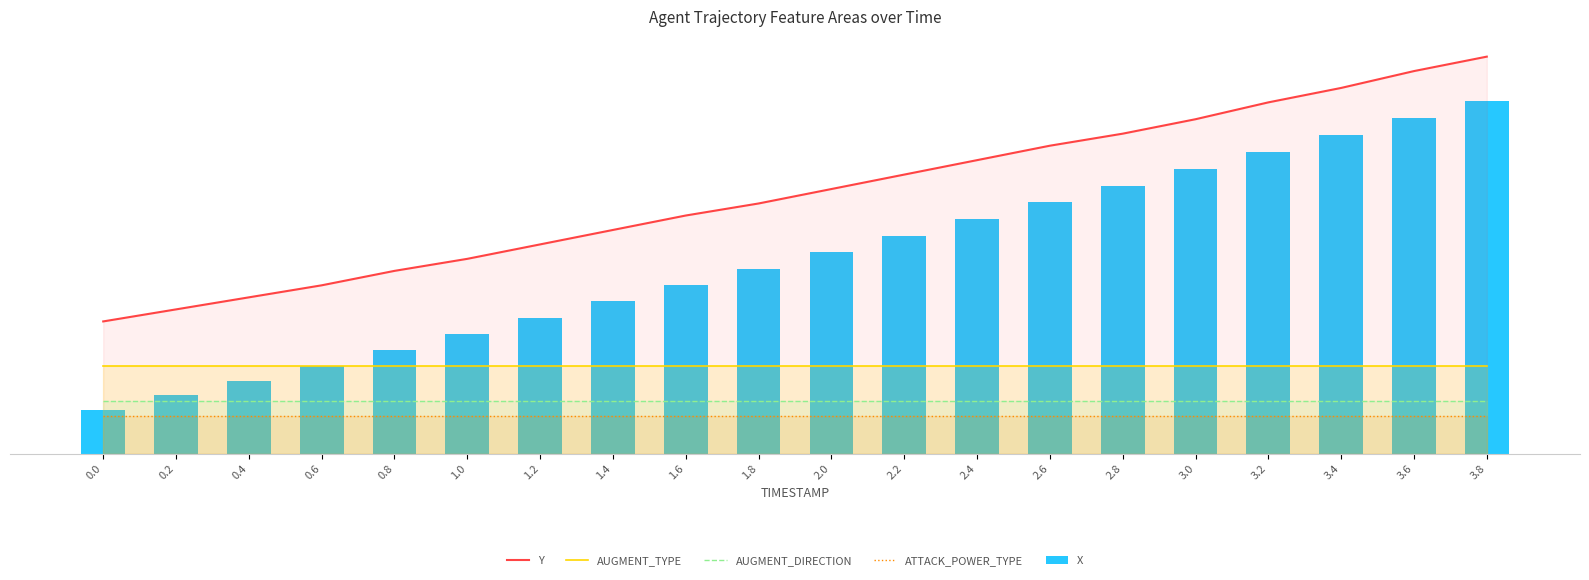

Which series changed the most between 1.4 and 2.0?

X